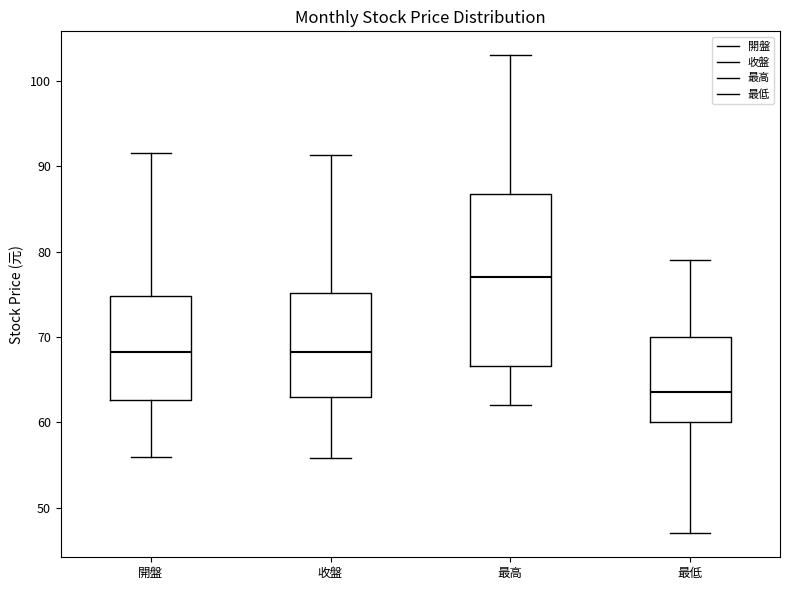

Where does the lower whisker of the box for 最低 end on the y-axis? The values are not printed on the chart, so give them approximately, as read against the axis.

47